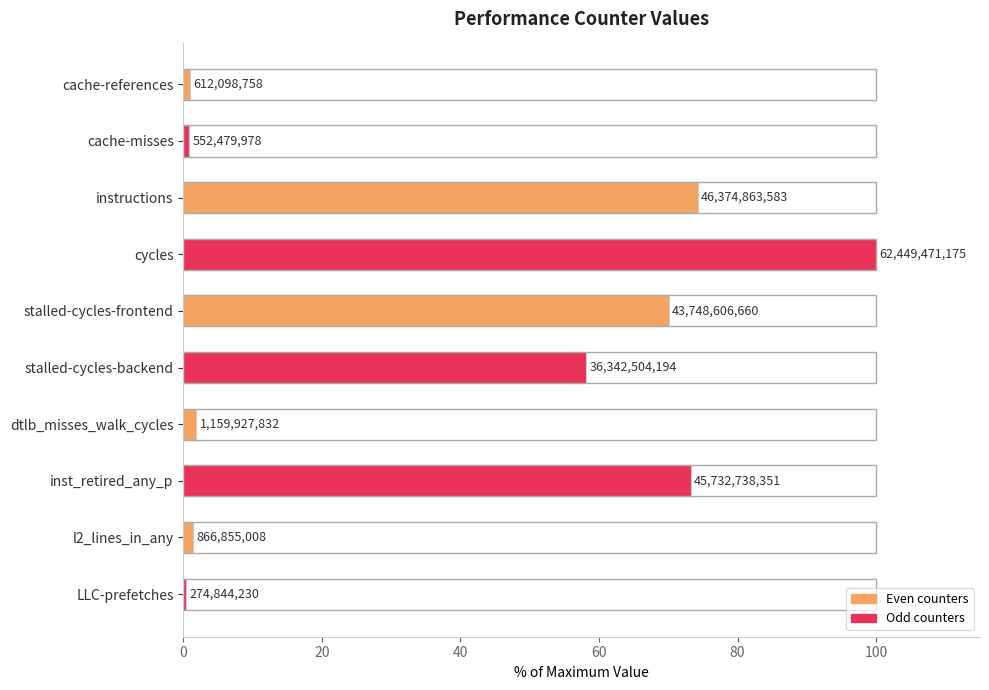

True or false: the data shows 1.6 at 0.

False